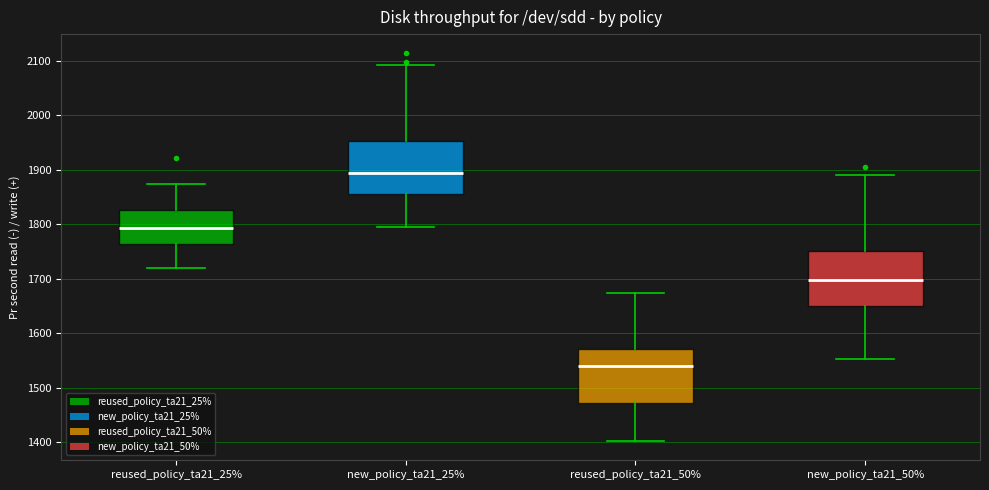

Reading left to right, read every box against the y-axis: the position of its median line, the range the box covers, and the ends of its whiskers. The values are not printed on the chart, so give them approximately, as read against the axis.

reused_policy_ta21_25%: median 1790, box 1760 to 1830, whiskers 1720 to 1870
new_policy_ta21_25%: median 1890, box 1860 to 1950, whiskers 1800 to 2090
reused_policy_ta21_50%: median 1540, box 1470 to 1570, whiskers 1400 to 1670
new_policy_ta21_50%: median 1700, box 1650 to 1750, whiskers 1550 to 1890